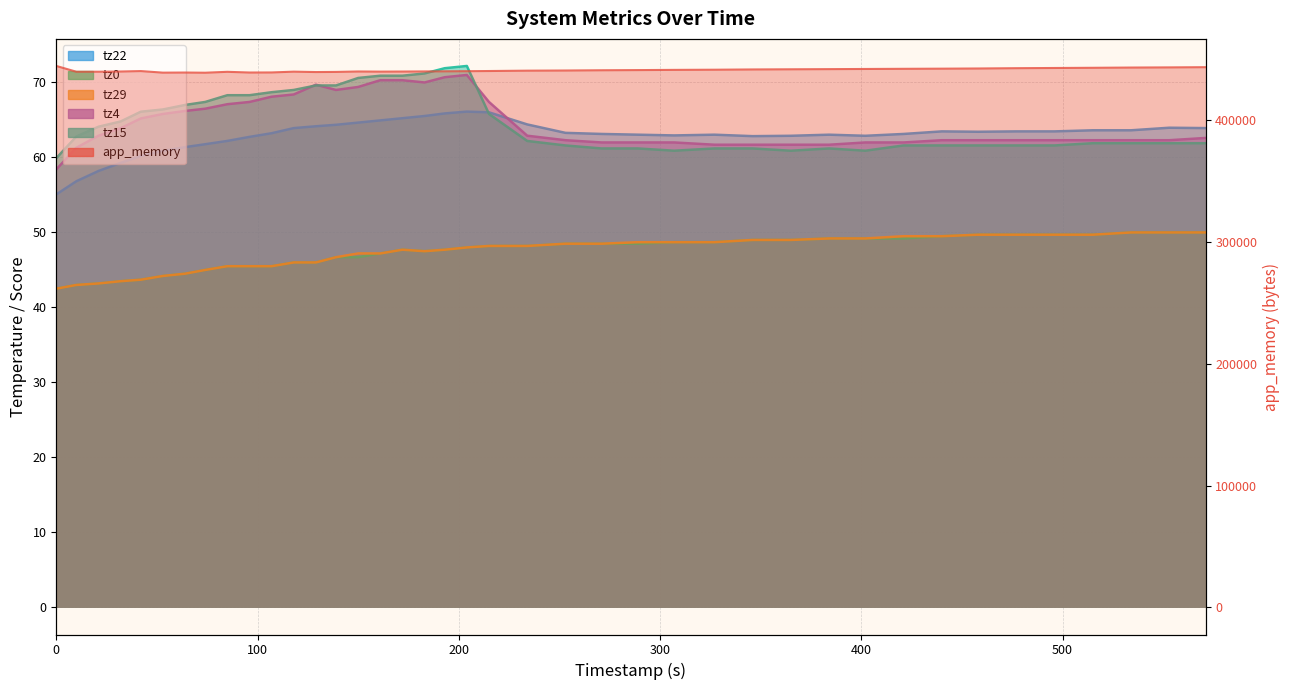

In app_memory, how many points are higher than both neighbors (excluding endpoints)?

5